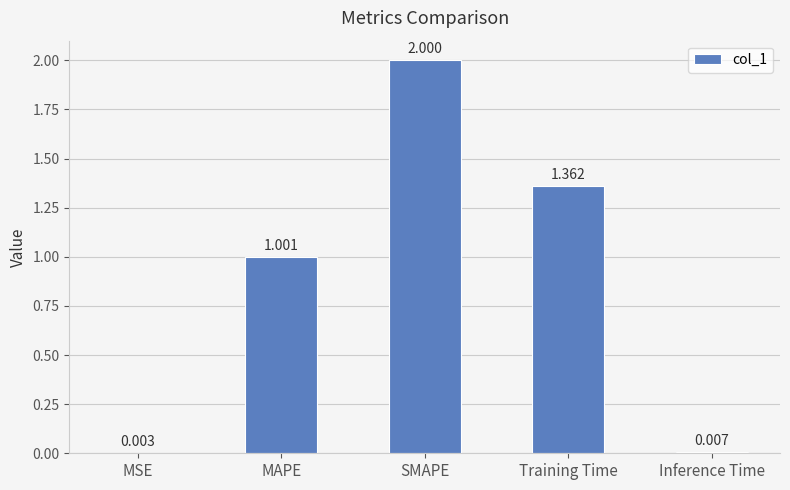

Between MSE and Training Time, which is larger?

Training Time